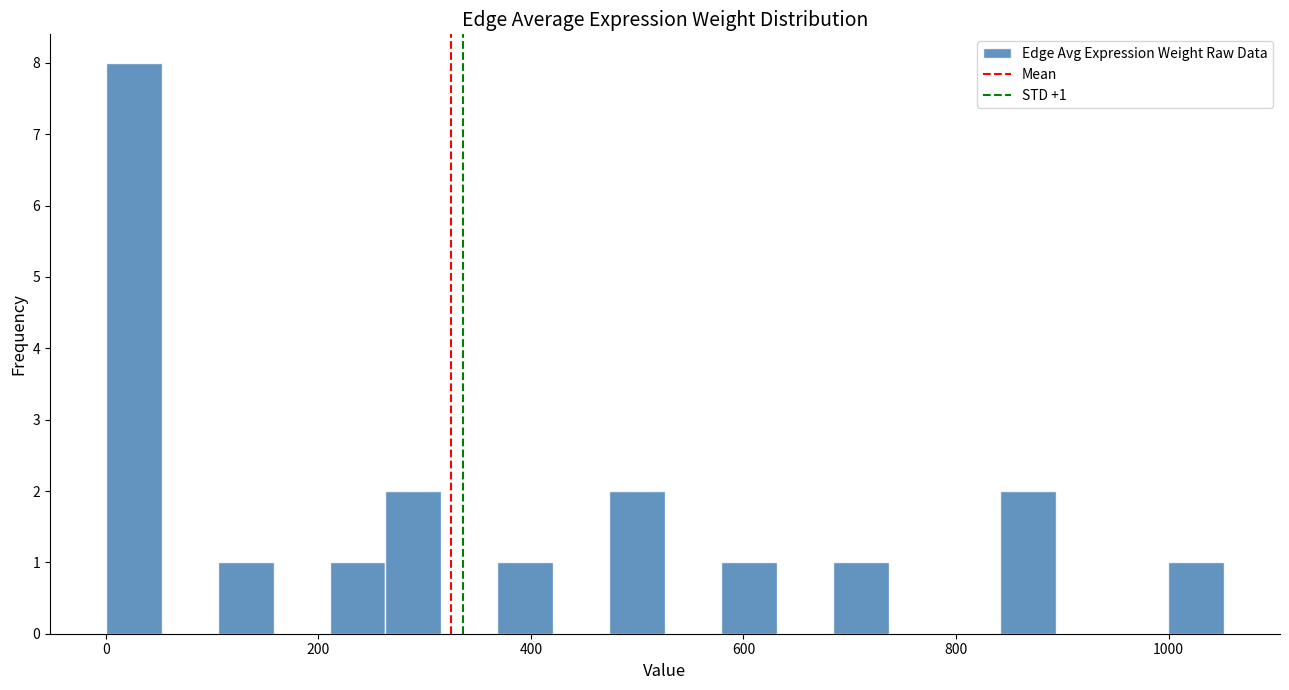

Read against the x-axis, roughly where is the centre of the tallest bar?

20